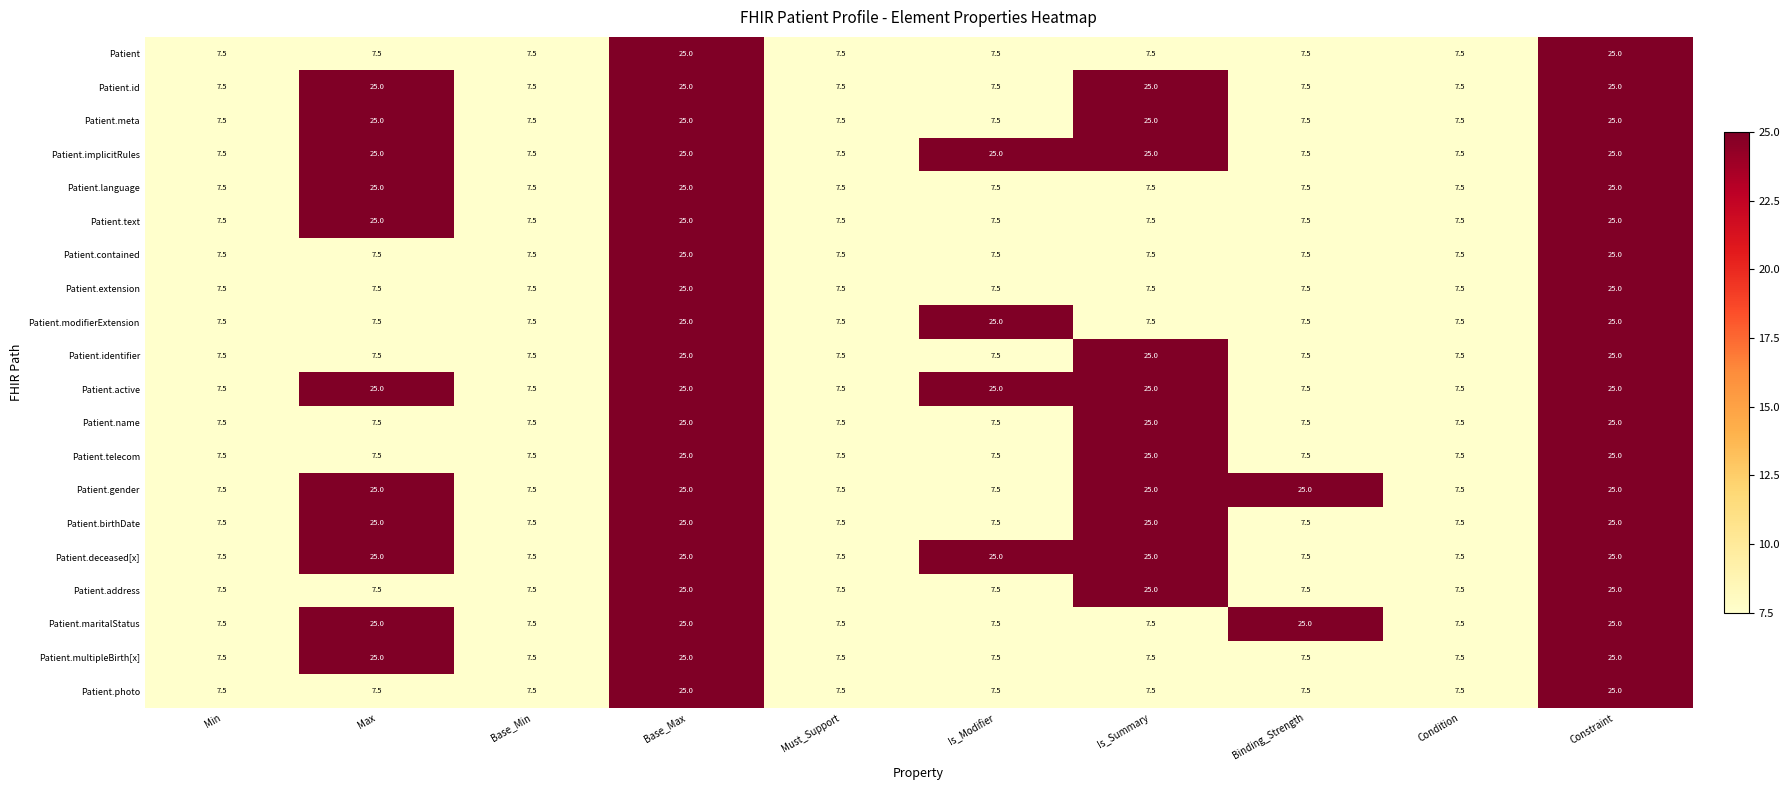

How many categories are shown in the chart?

10